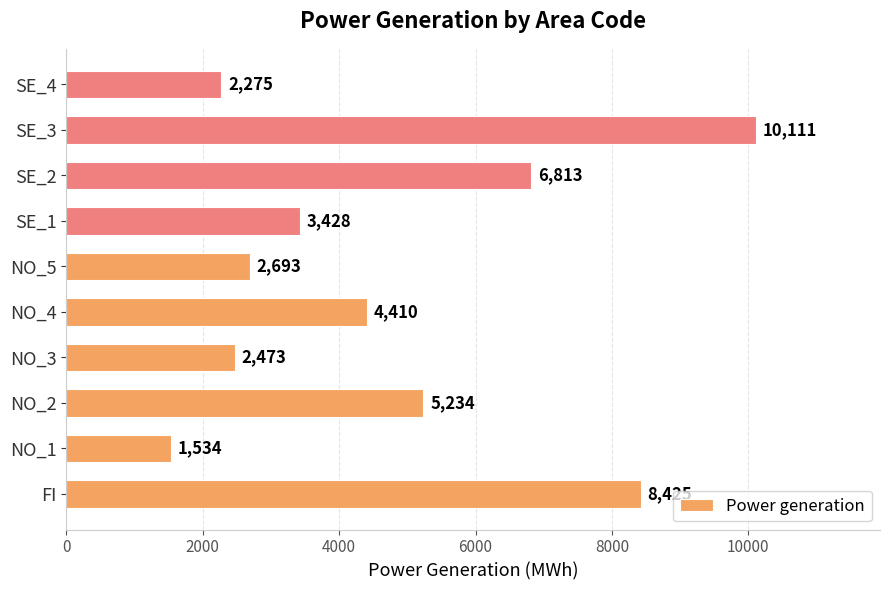

What is the change in value from NO_2 to SE_2?

+1579